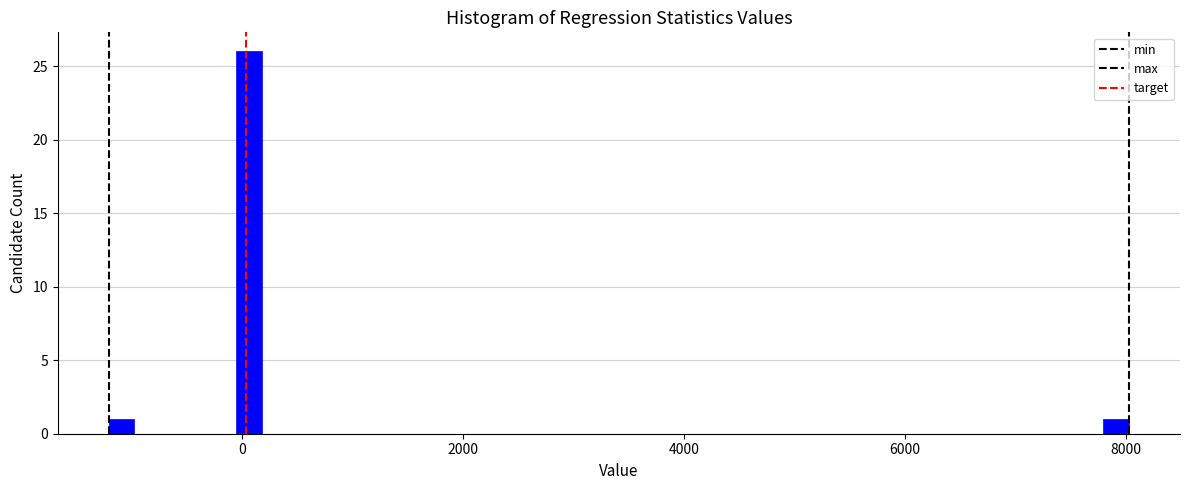

Around what value on the x-axis is the tallest bar? Give the approximate position of its centre, as read against the axis.

0